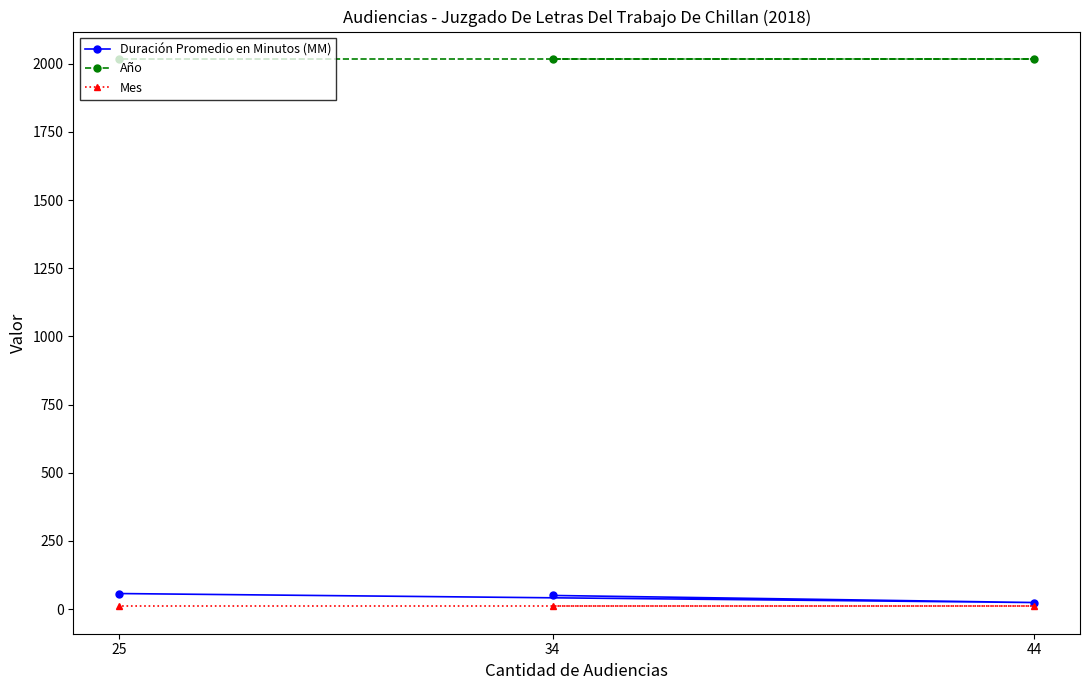

What is the value of the Mes point at the 3rd from the left?

10